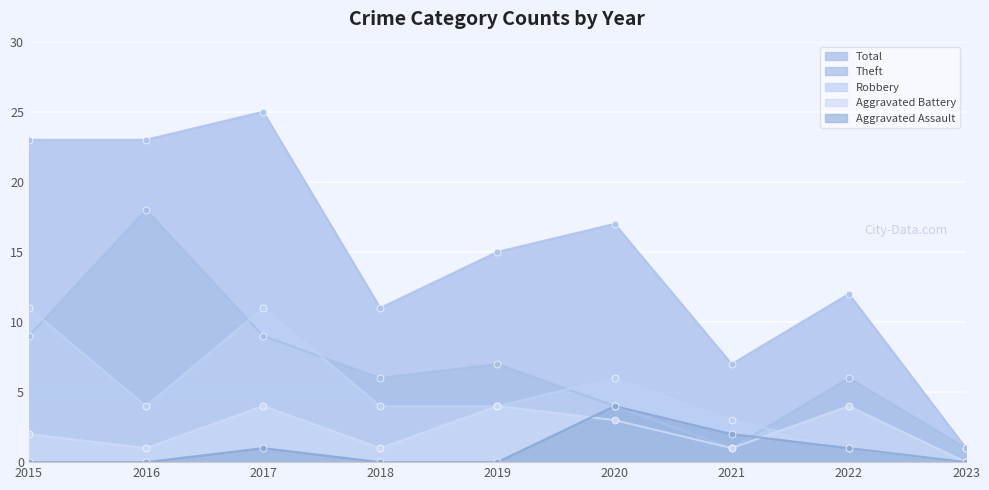

At how many categories does at least one series exceed 8?

7